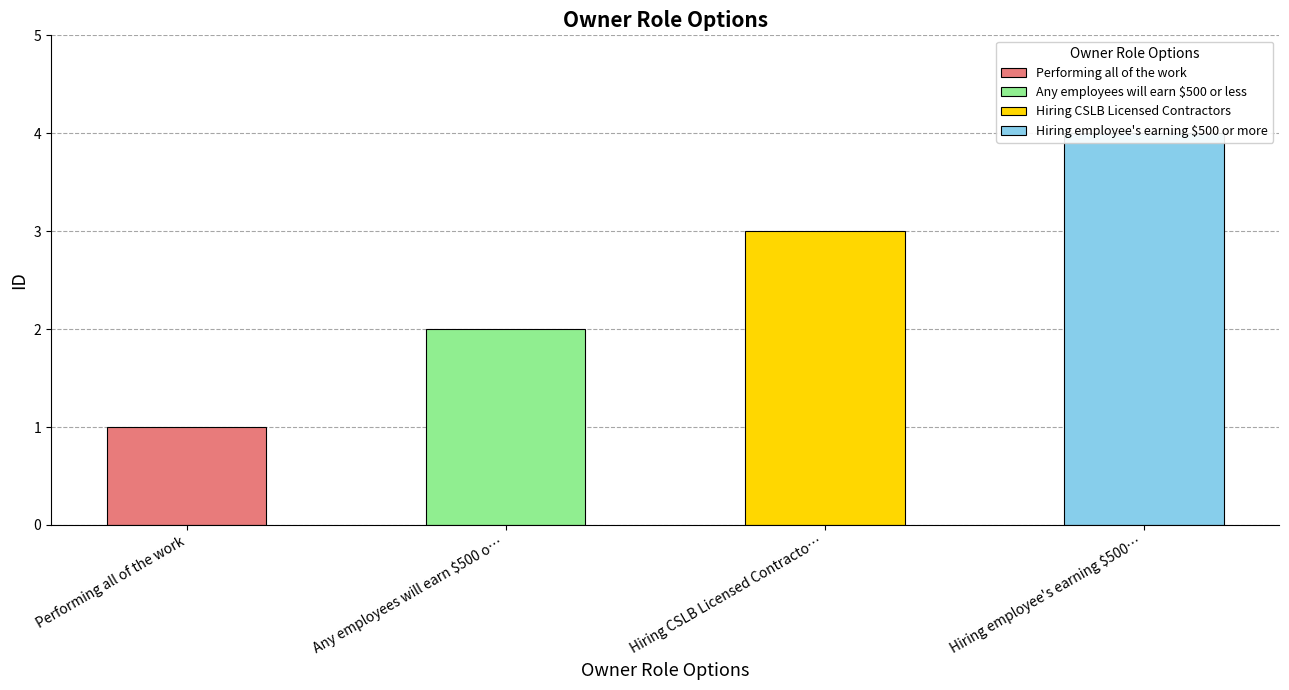

At which label does the data first exceed 3?

Hiring employee's earning $500 or more